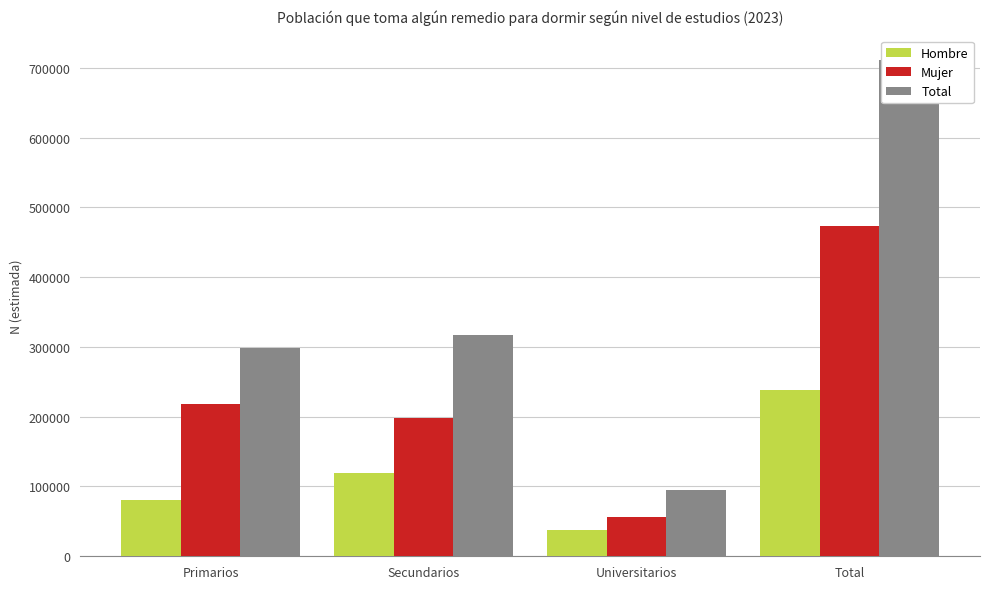

What is the difference between the maximum and minimum values in the Hombre series?

199519